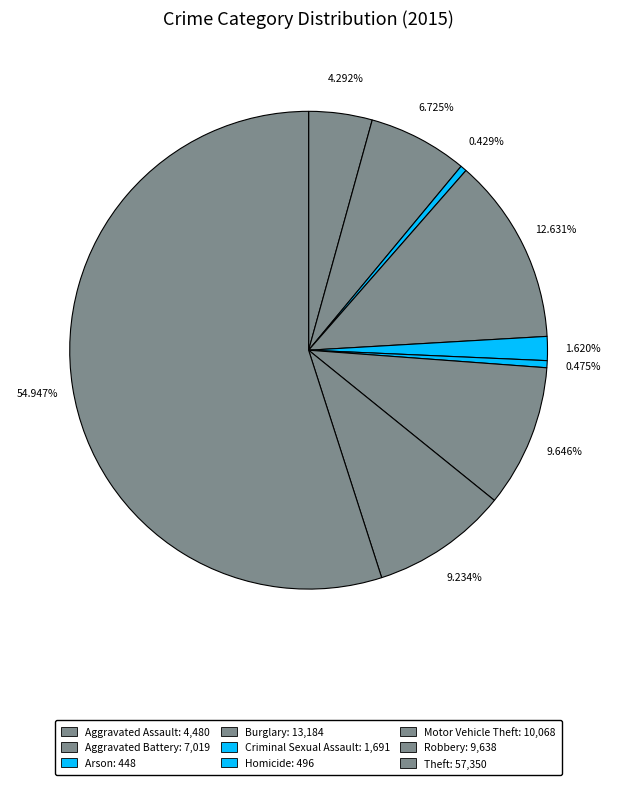

How many segments does this pie chart have?

9